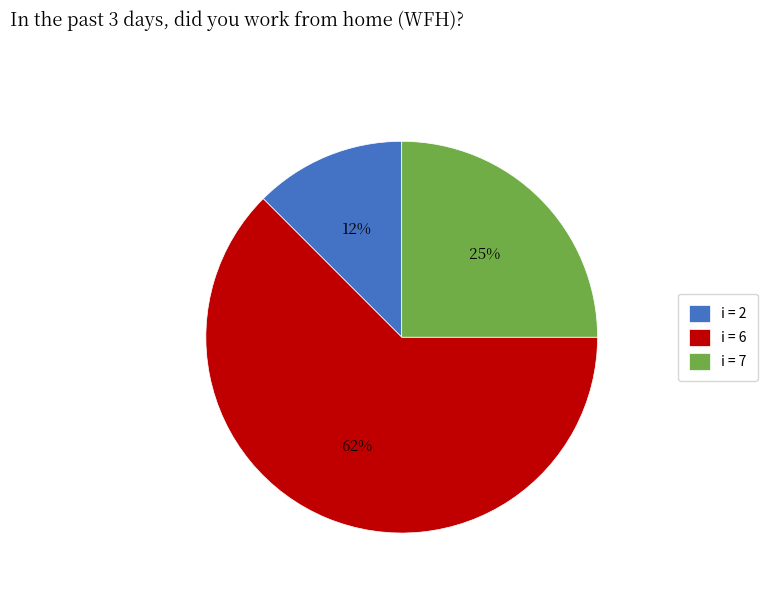

To the nearest percent, what portion does i = 7 represent?

25%